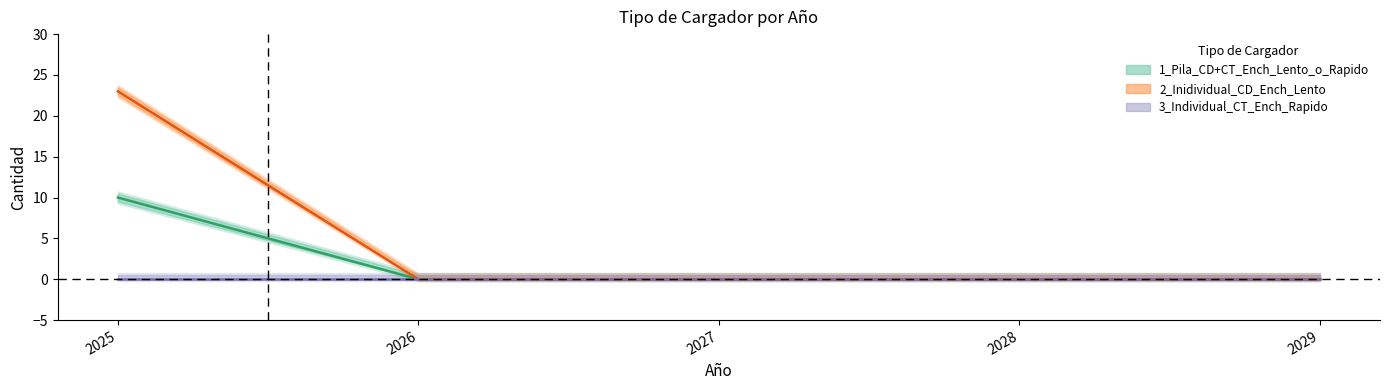

The value of 2_Inidividual_CD_Ench_Lento at 2028 is 0. True or false?

True